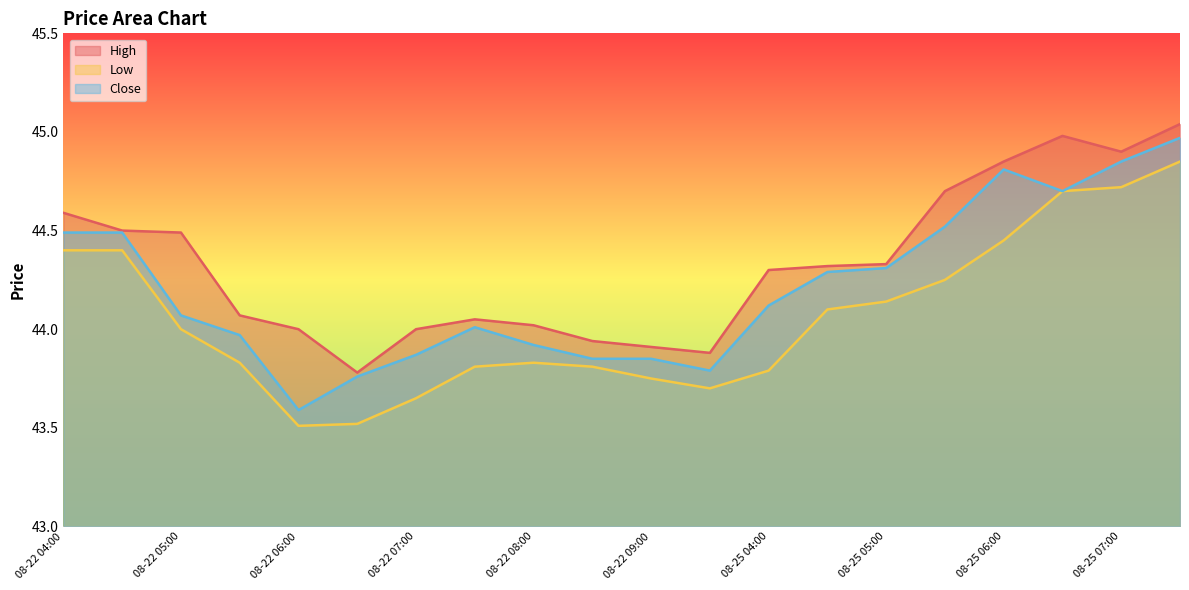

At which label is Low closest to 44?

08-22 05:00